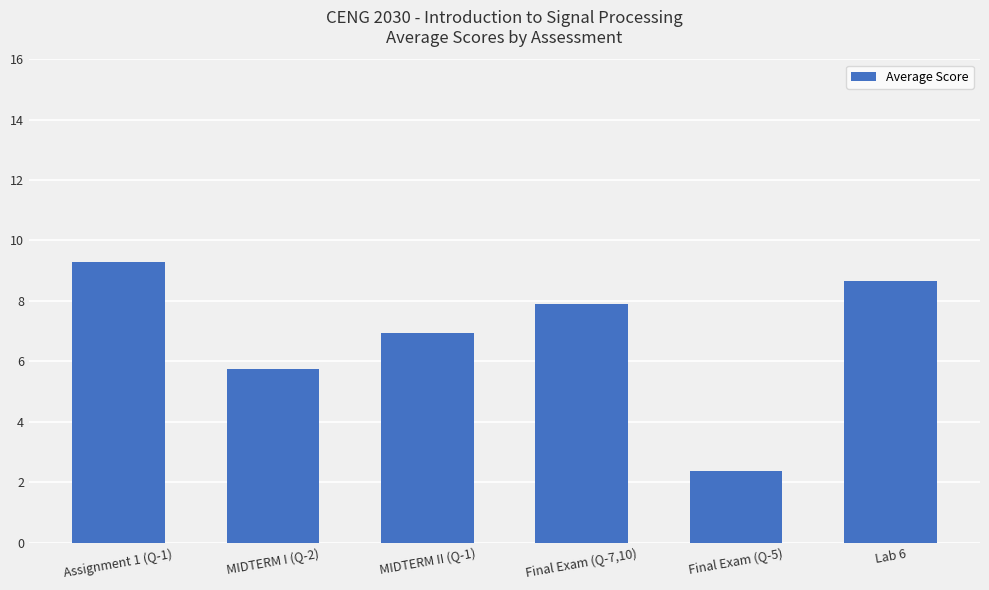

Reading right to left, transcribe all the data shown in this chart.

Lab 6=8.6	Final Exam (Q-5)=2.4	Final Exam (Q-7,10)=7.9	MIDTERM II (Q-1)=6.9	MIDTERM I (Q-2)=5.7	Assignment 1 (Q-1)=9.3